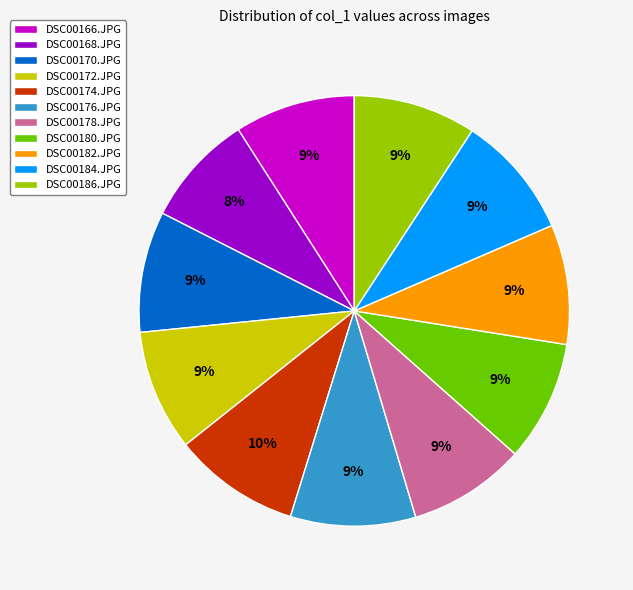

The DSC00182.JPG slice represents 9% of the pie. True or false?

True